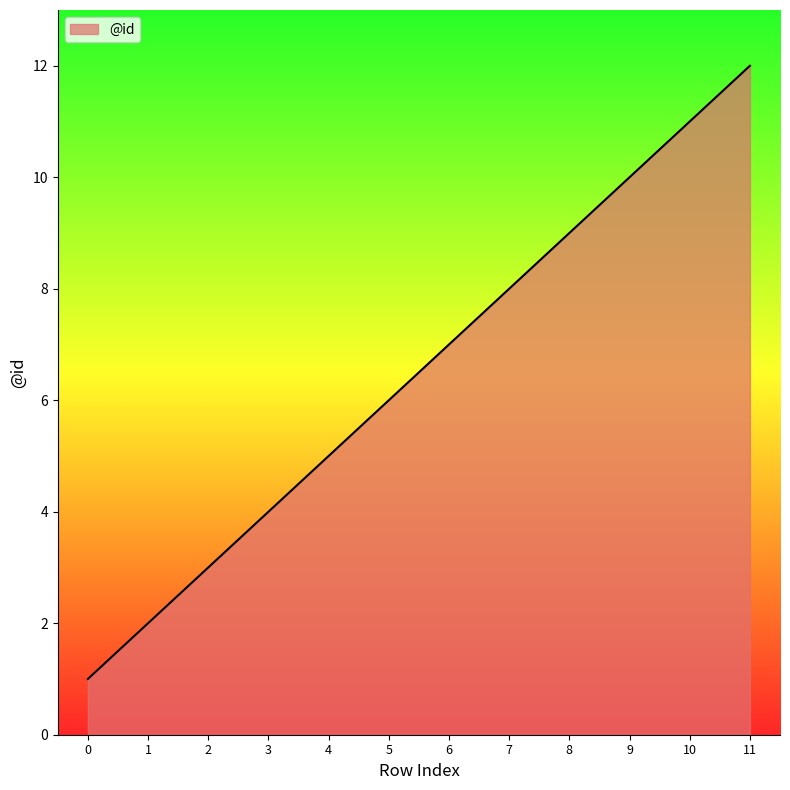

Where is the data nearest to the value 6?

5